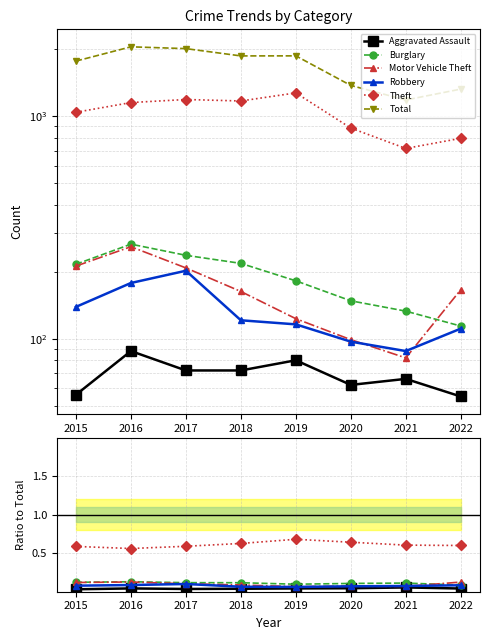

What are all the series names shown in the legend?

Aggravated Assault, Burglary, Motor Vehicle Theft, Robbery, Theft, Total